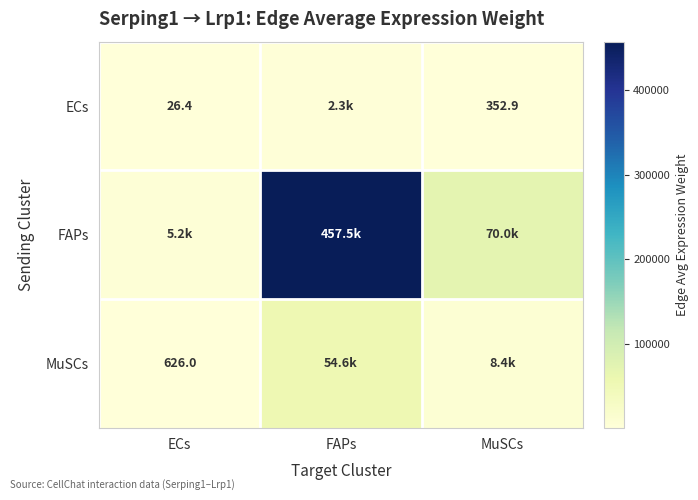

The ECs series shows 3772.9 at FAPs. True or false?

False